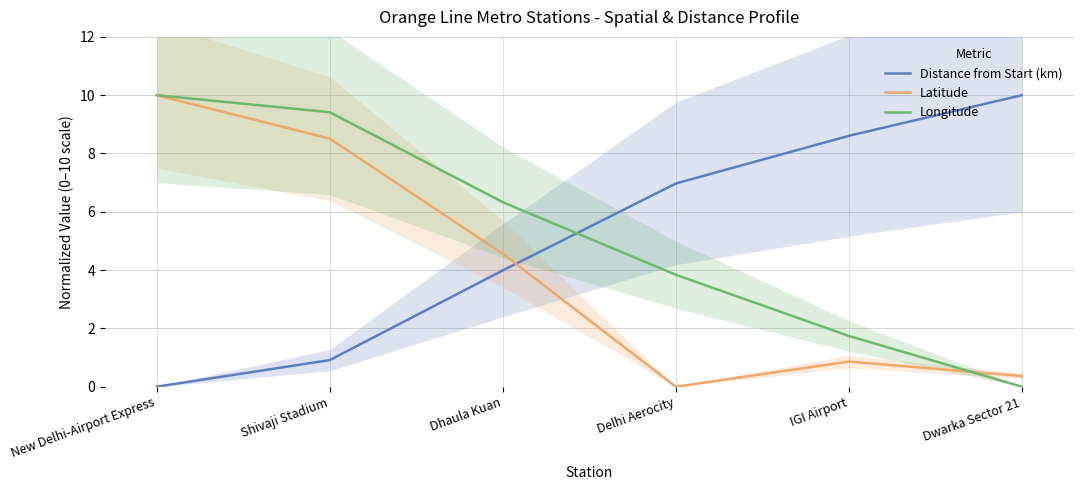

At how many categories does at least one series exceed 0?

6